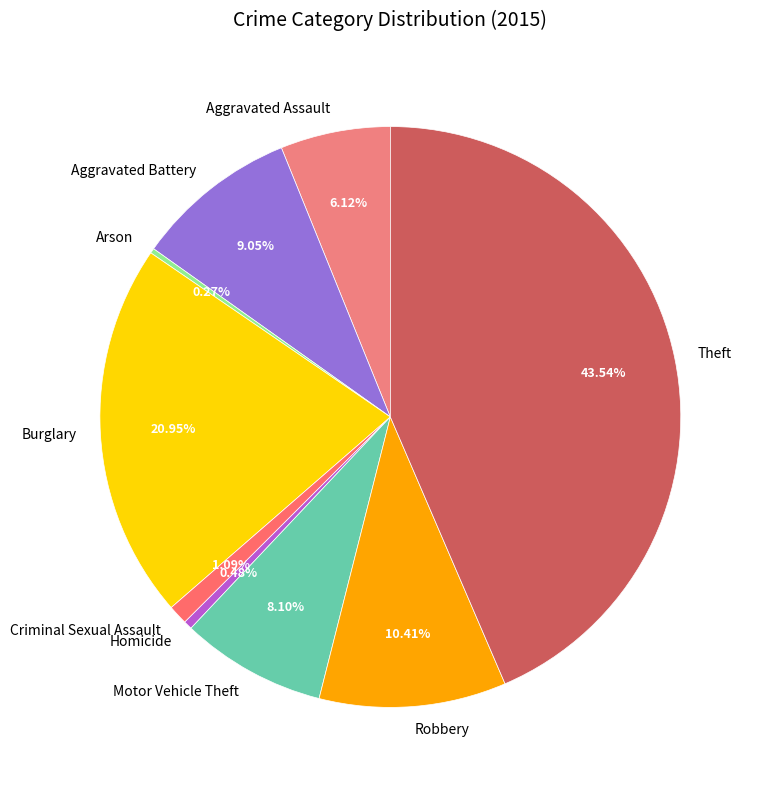

Which has a higher value, Theft or Aggravated Assault?

Theft